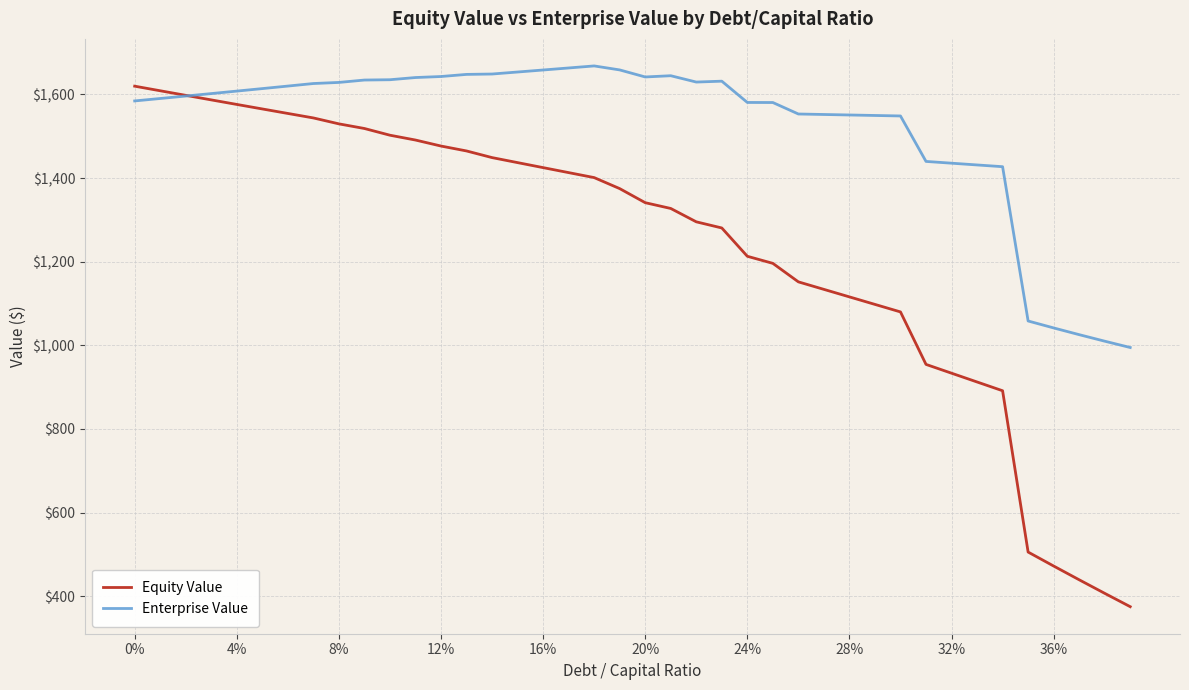

What is the smallest value displayed?

374.9